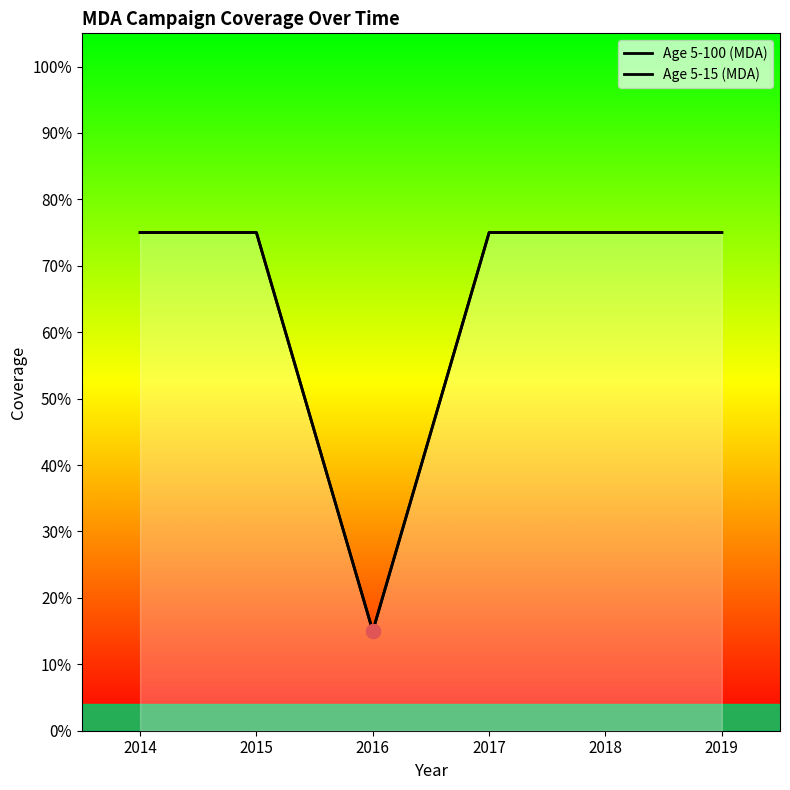

Reading right to left, transcribe all the data shown in this chart.

Age 5-100 (MDA): 2019=0.8	2018=0.8	2017=0.8	2016=0.1	2015=0.8	2014=0.8
Age 5-15 (MDA): 2019=0.8	2018=0.8	2017=0.8	2016=0.1	2015=0.8	2014=0.8